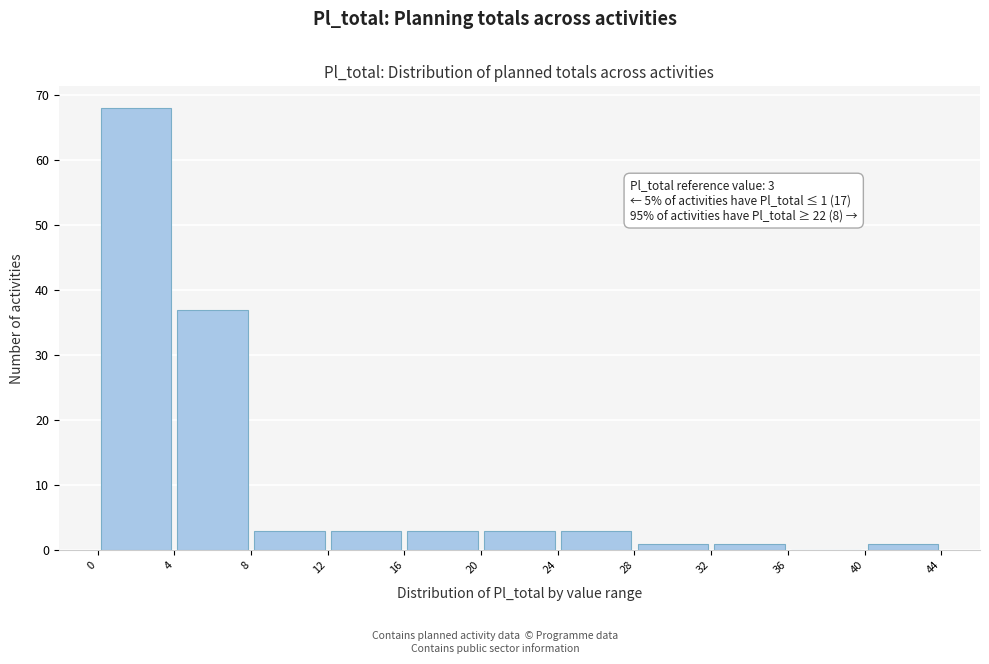

Which range on the x-axis has the tallest bar?

0 to 4